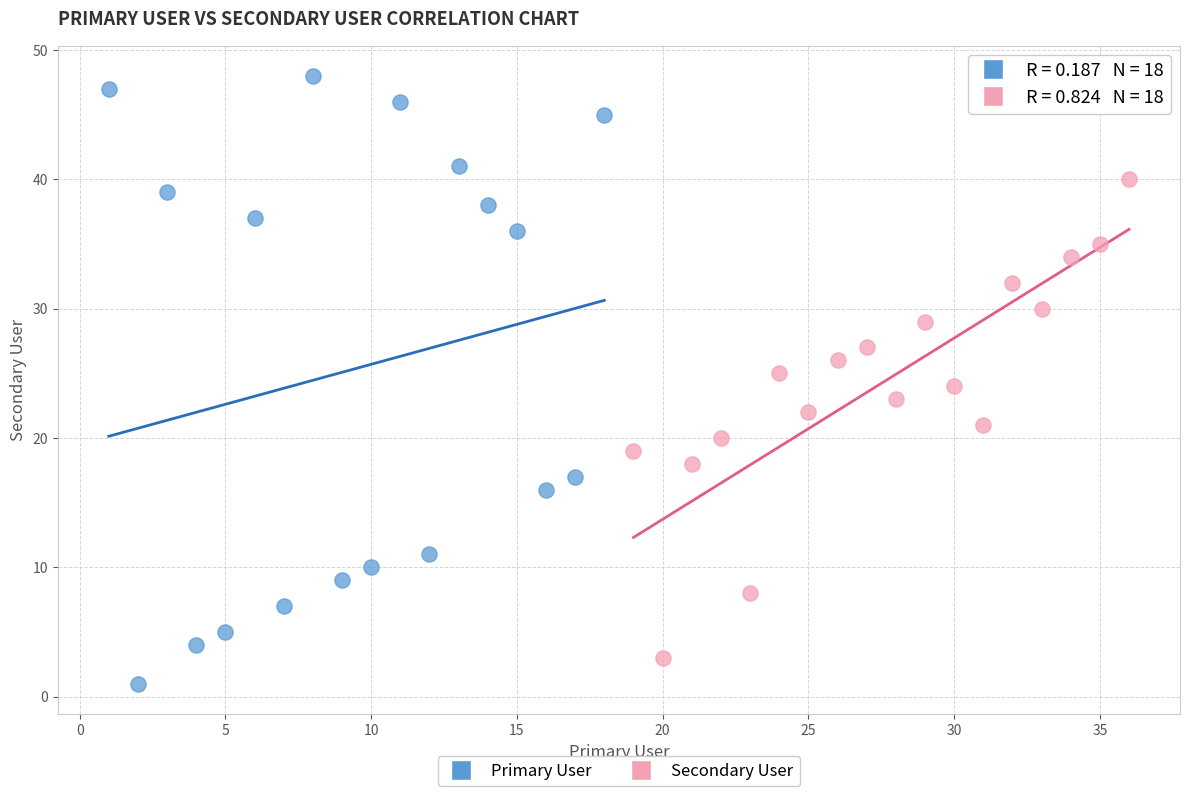

What are all the series names shown in the legend?

Primary User, Secondary User